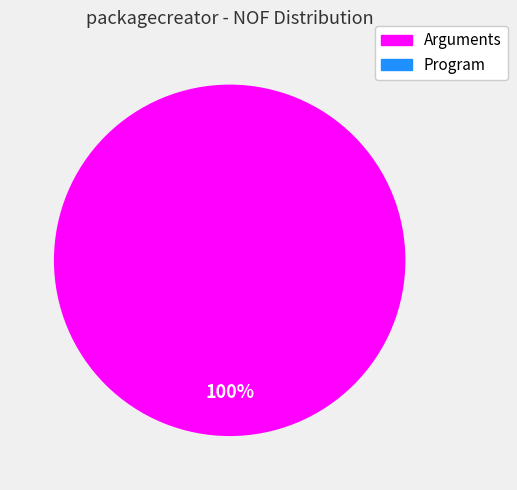

To the nearest percent, what is the difference between the largest and smallest slice percentages?

100%